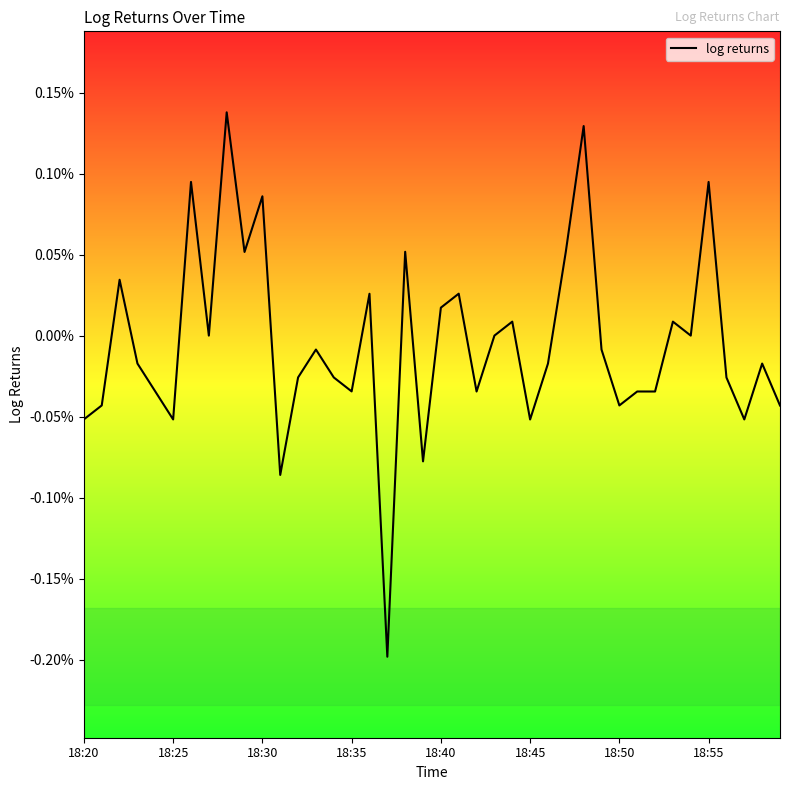

Is this an area chart (filled region under the line)?

No